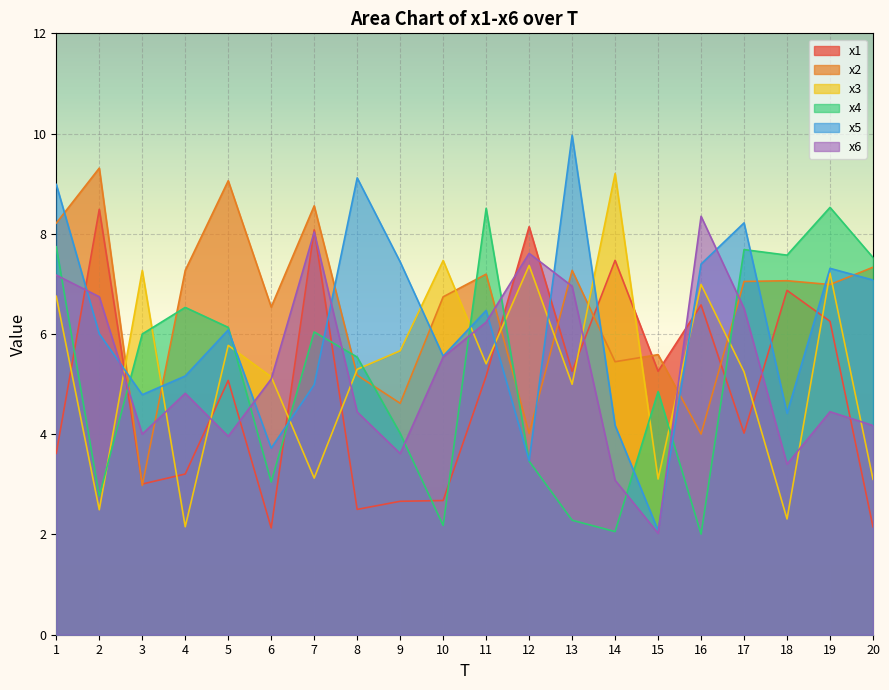

What are all the series names shown in the legend?

x1, x2, x3, x4, x5, x6